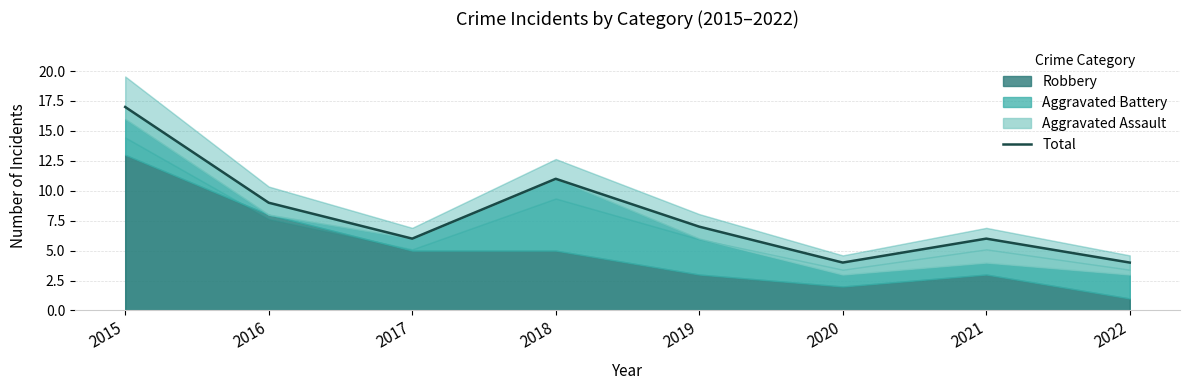

Between 2017 and 2019, which is larger?

2019